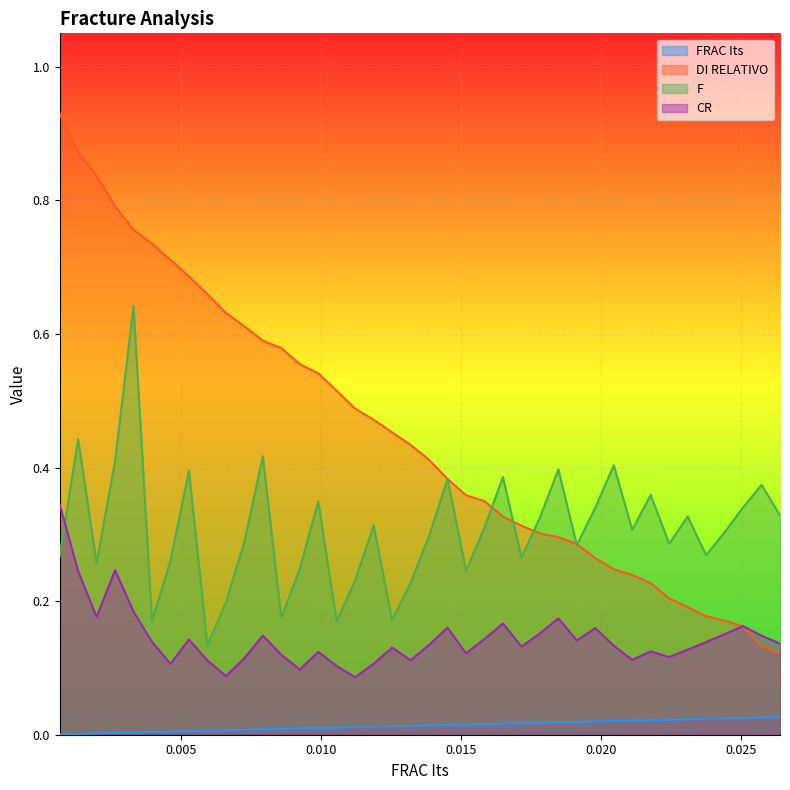

Which series has the largest total across all categories?

DI RELATIVO